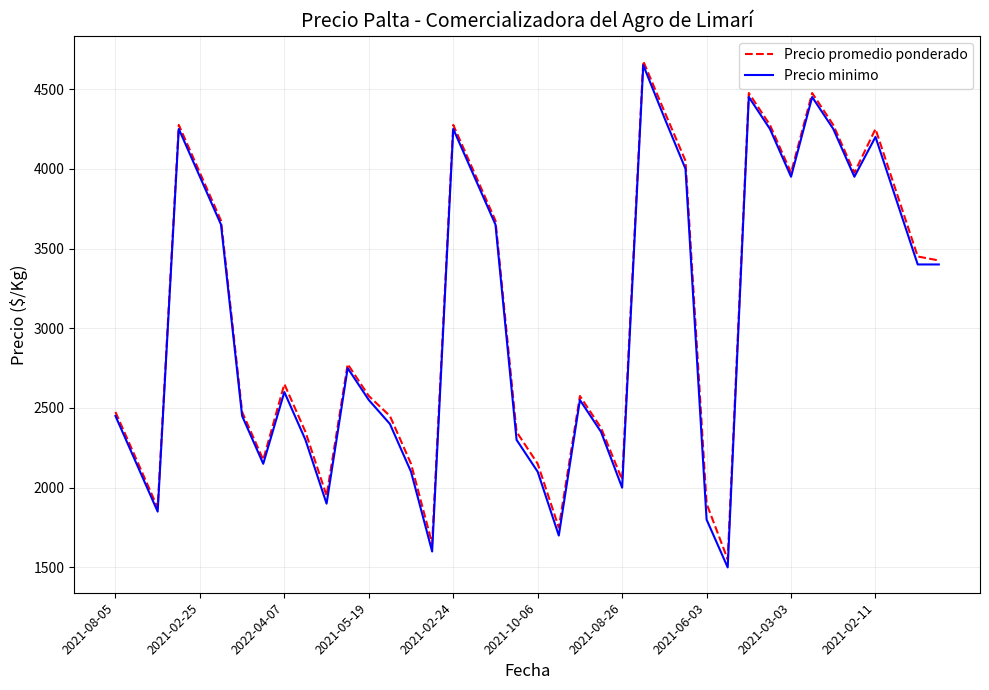

How many lines are shown in the chart?

2